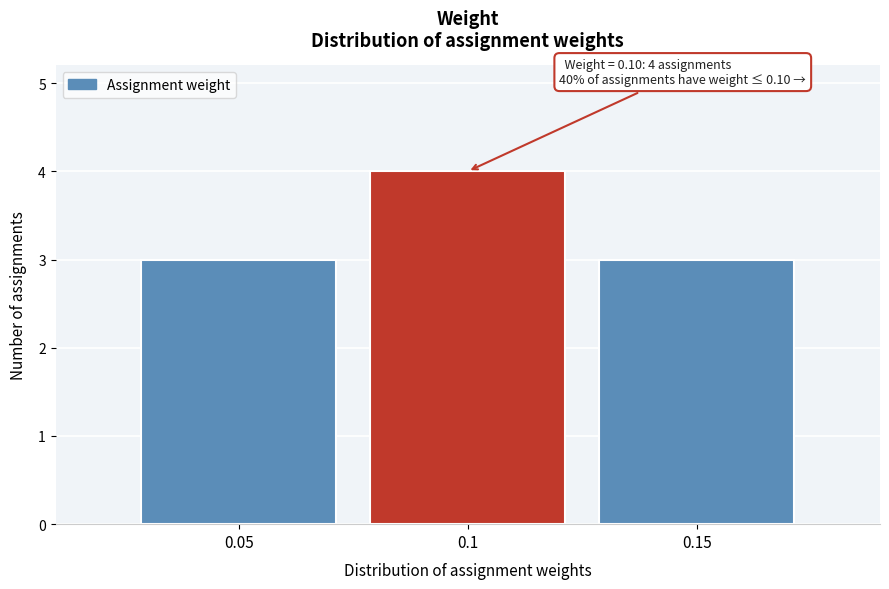

Over which range of the x-axis is the bar tallest?

0.075 to 0.125